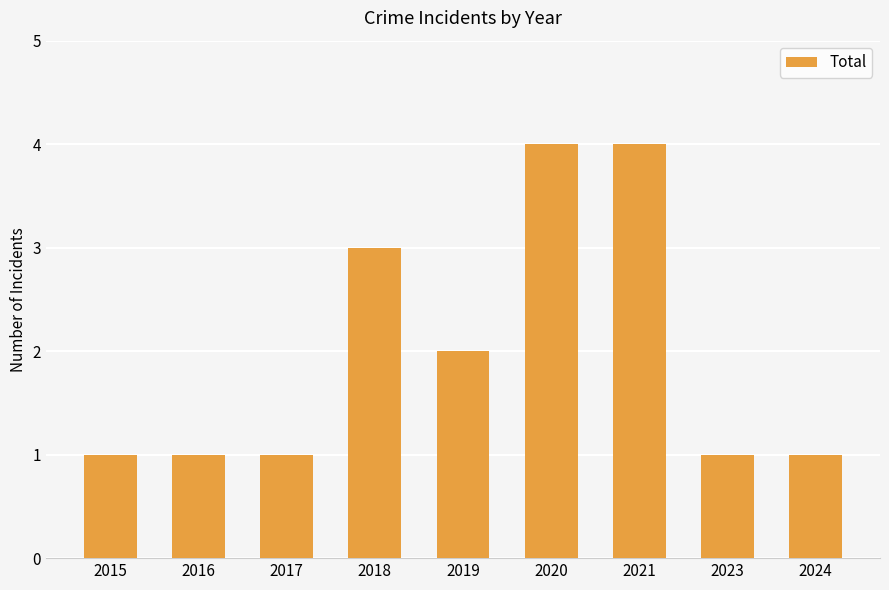

What is the difference between the second highest and second lowest values?

3